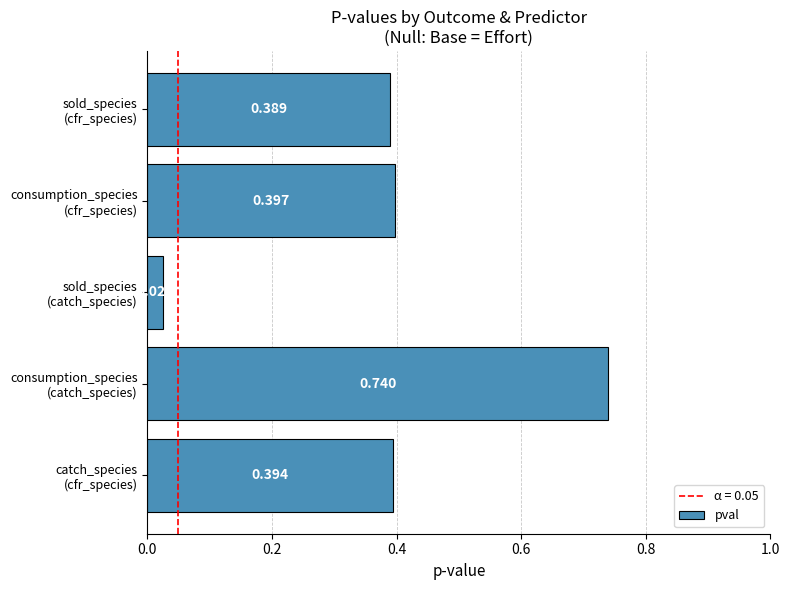

Which label corresponds to the smallest value in the chart?

sold_species
(catch_species)